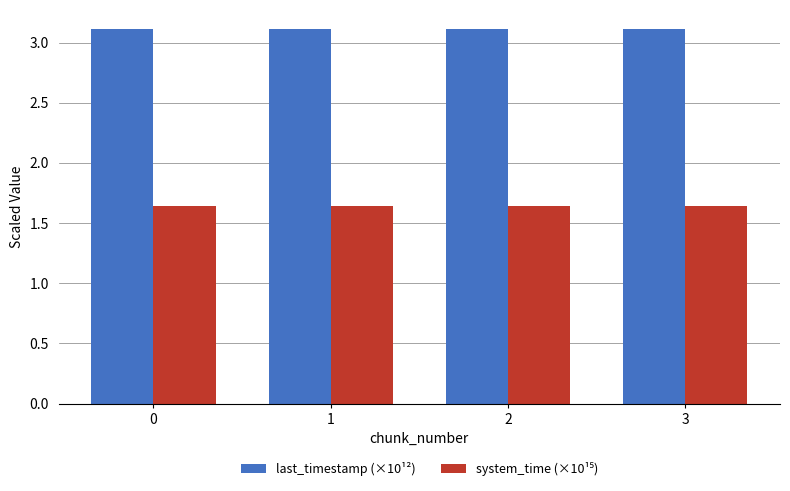

What is the maximum value shown in the chart?

3.1